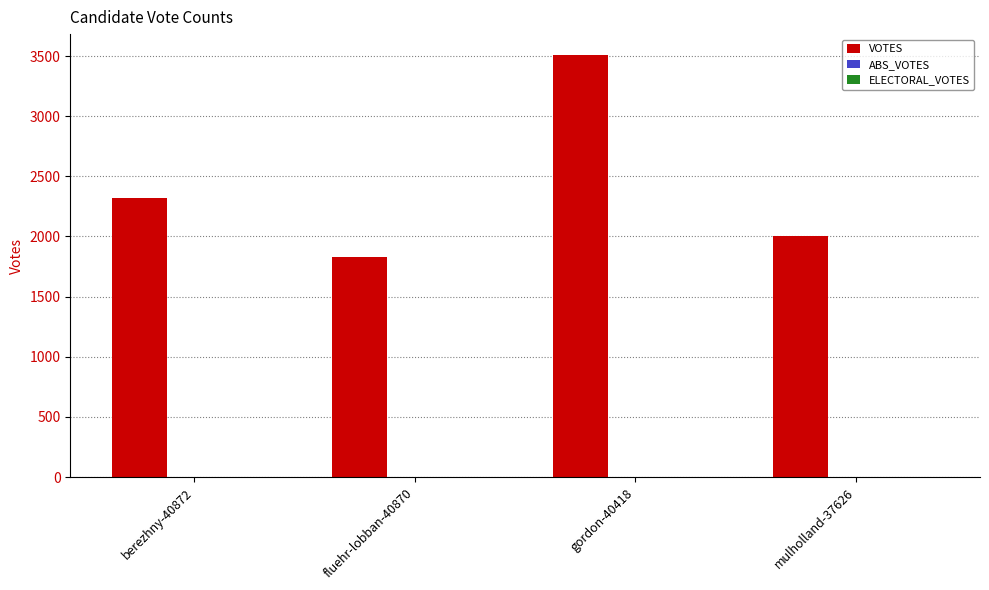

What is the change in value from fluehr-lobban-40870 to gordon-40418?

+1681